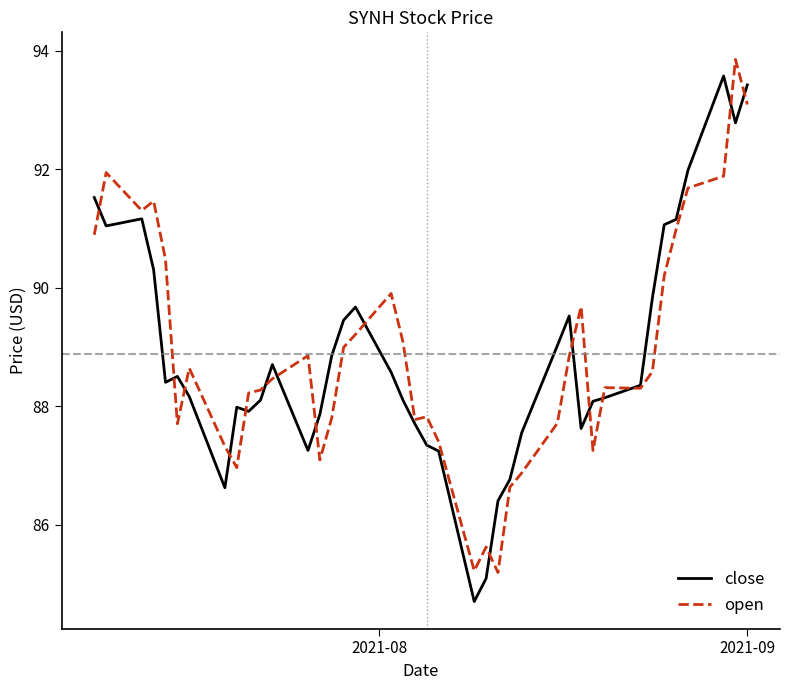

What are all the series names shown in the legend?

close, open